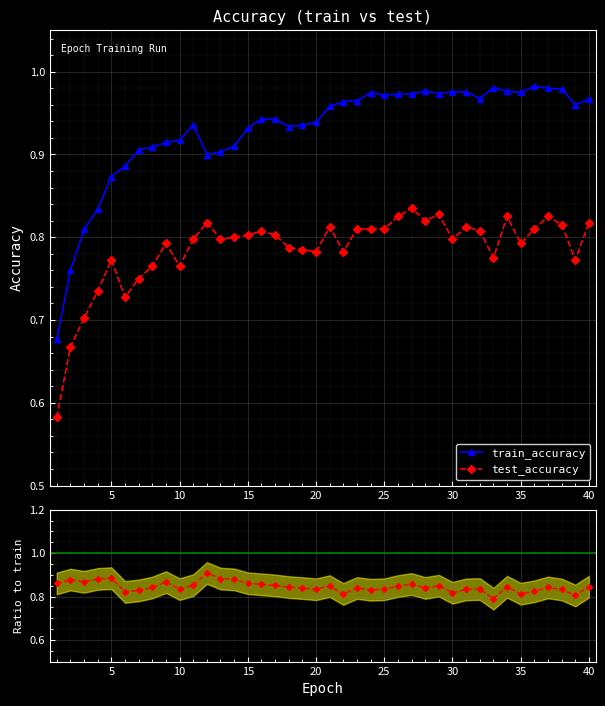

Count the number of data series in this chart.

3